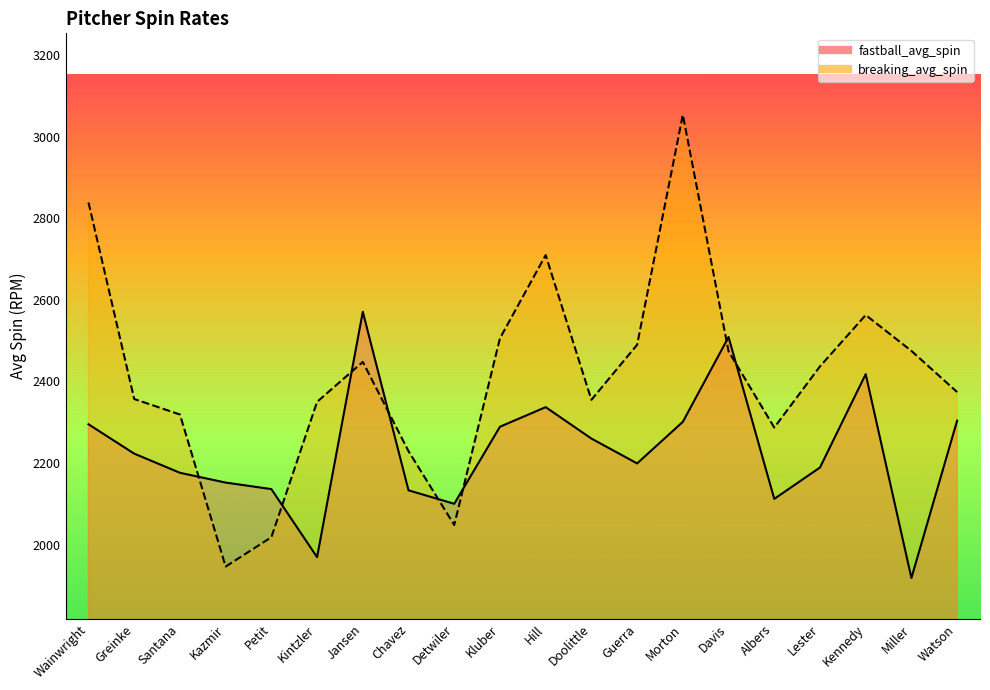

What is the greatest value displayed?

3054